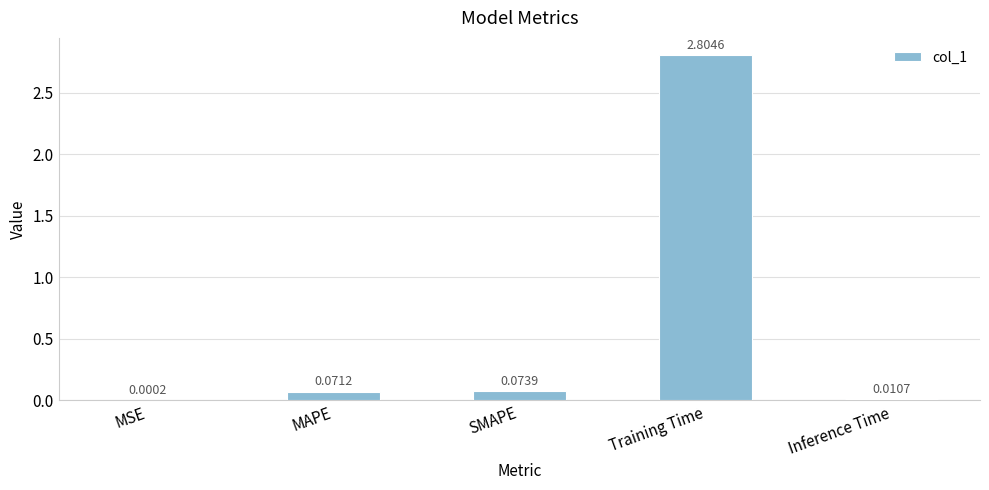

How many series are shown in this chart?

1